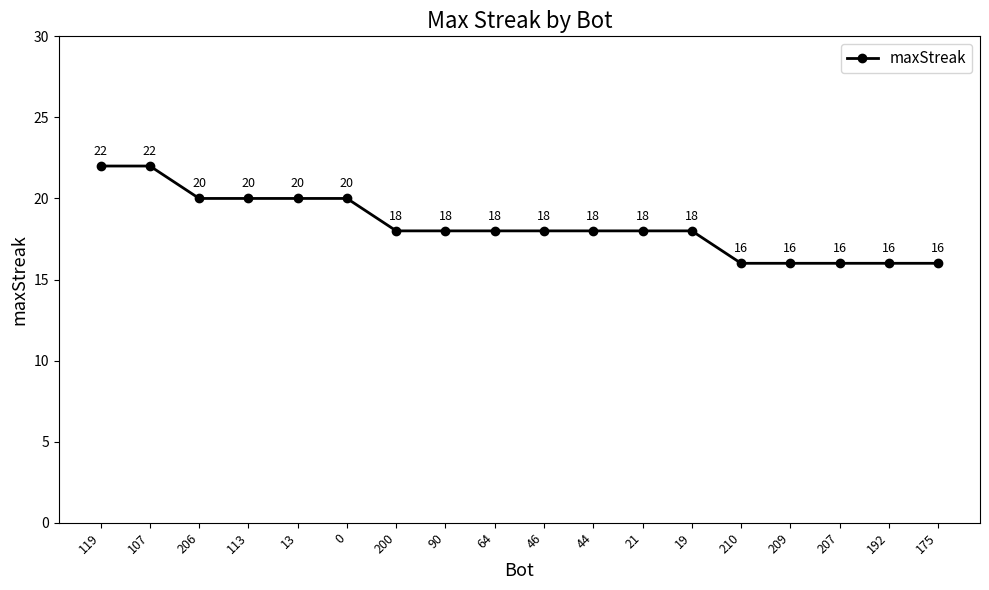

What is the change in value from 206 to 21?

-2